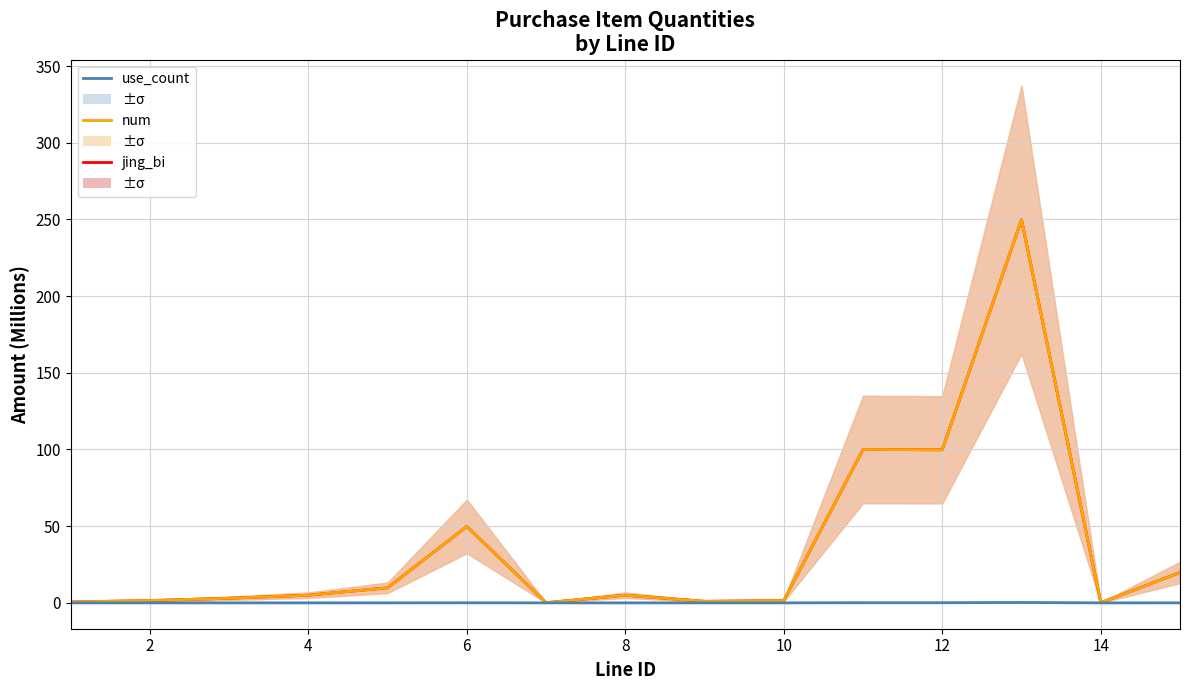

Which series has the largest total across all categories?

jing_bi (M)